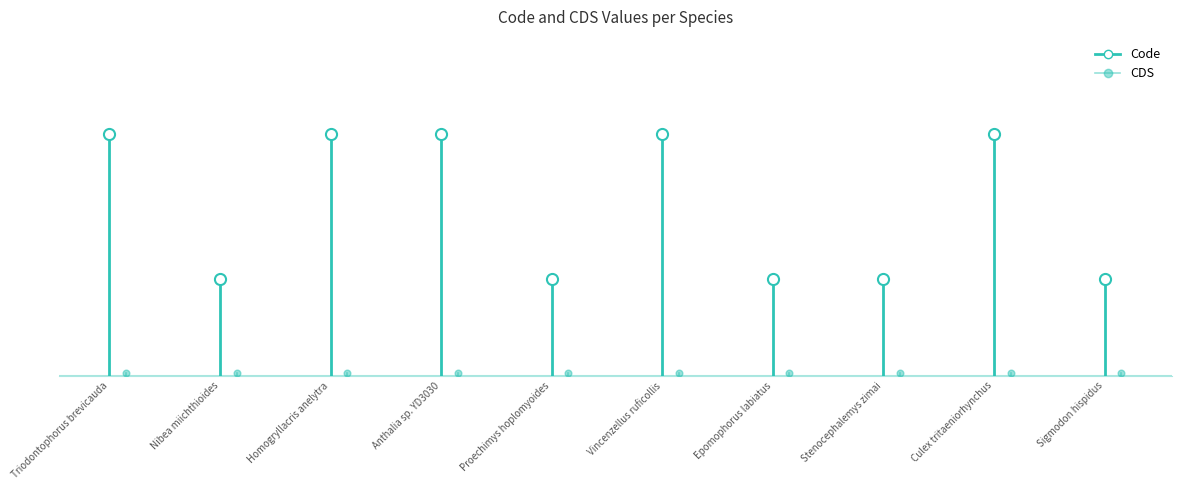

Count the Code values in the range 0 to 5.

2